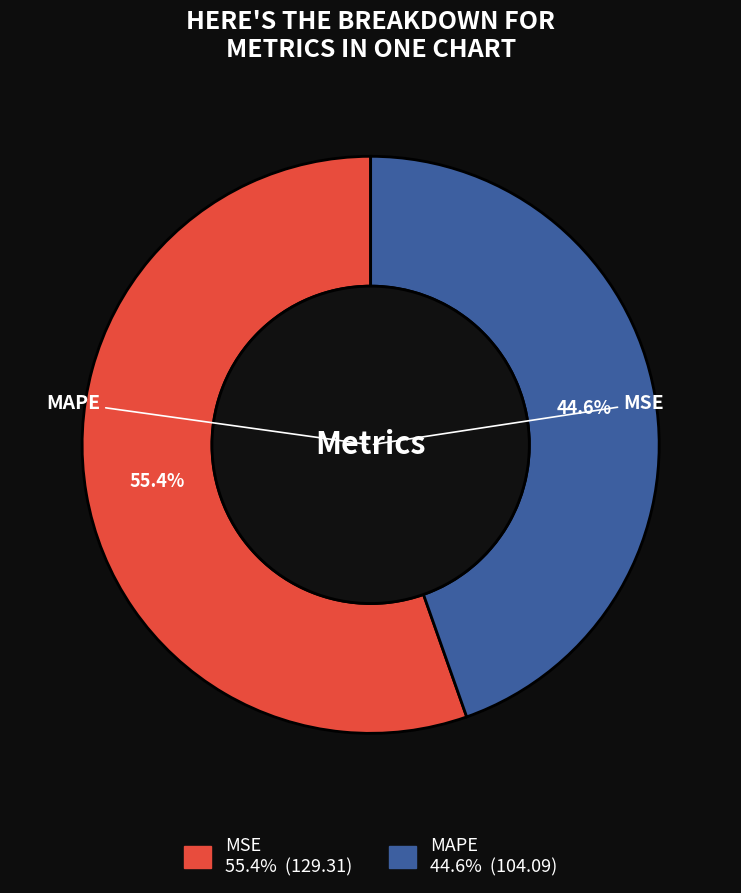

To the nearest percent, what is the difference between the MSE and MAPE slice percentages?

11%